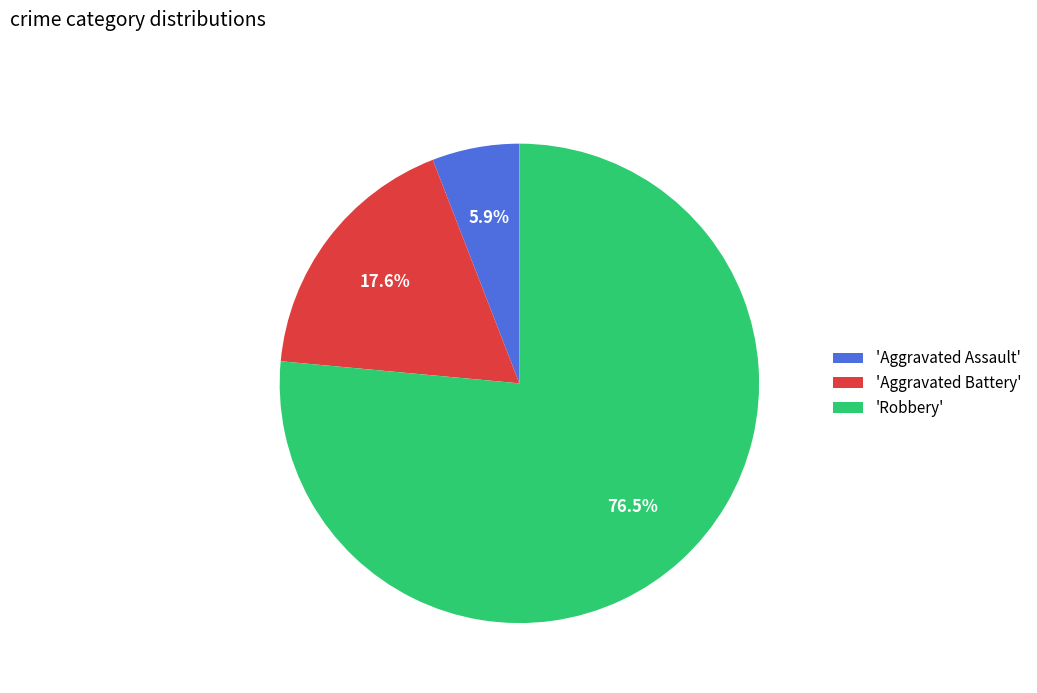

Which slice is the largest?

'Robbery'